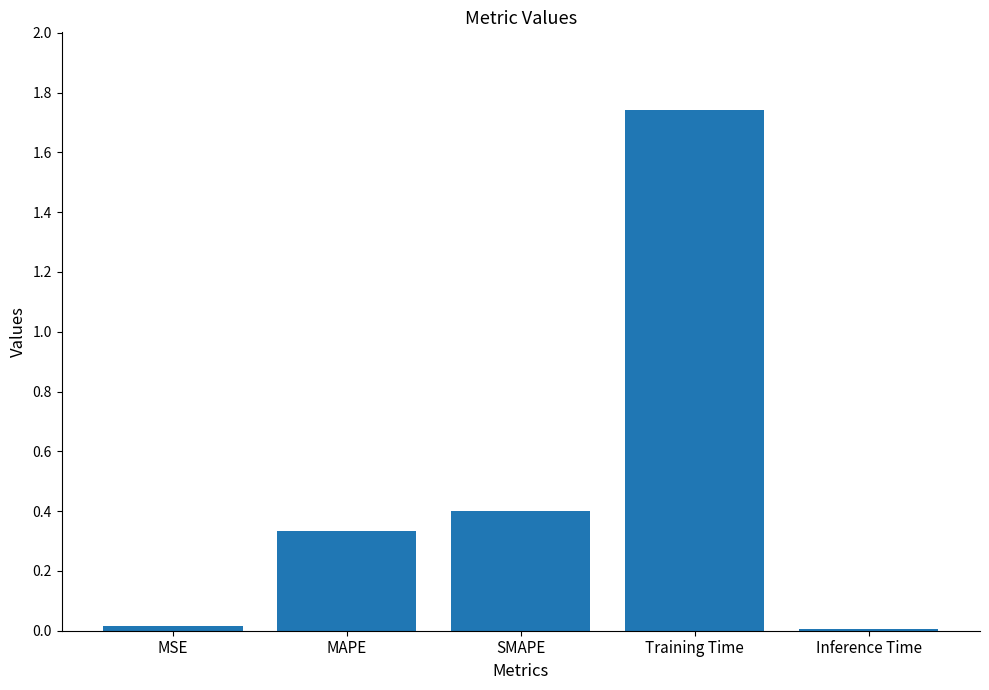

Are the bars horizontal?

No